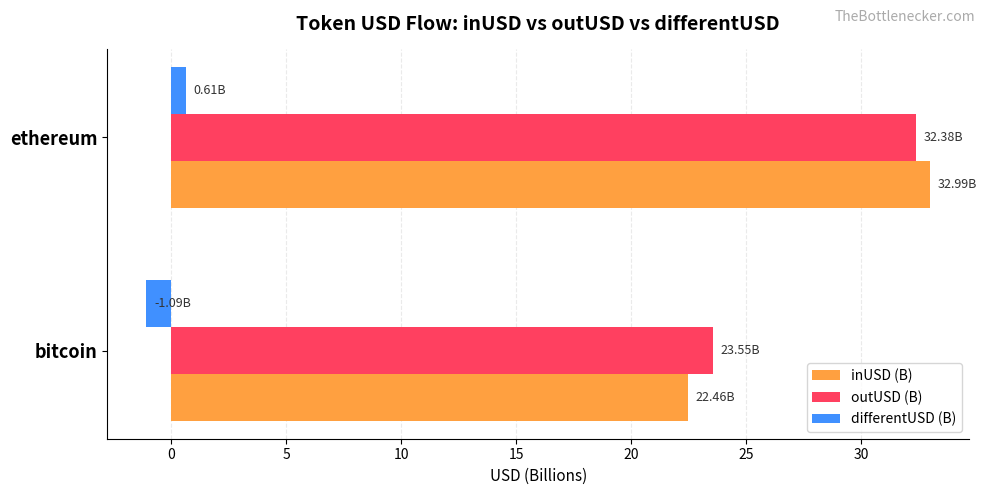

List the labels in order of differentUSD (B) value, smallest first.

bitcoin, ethereum